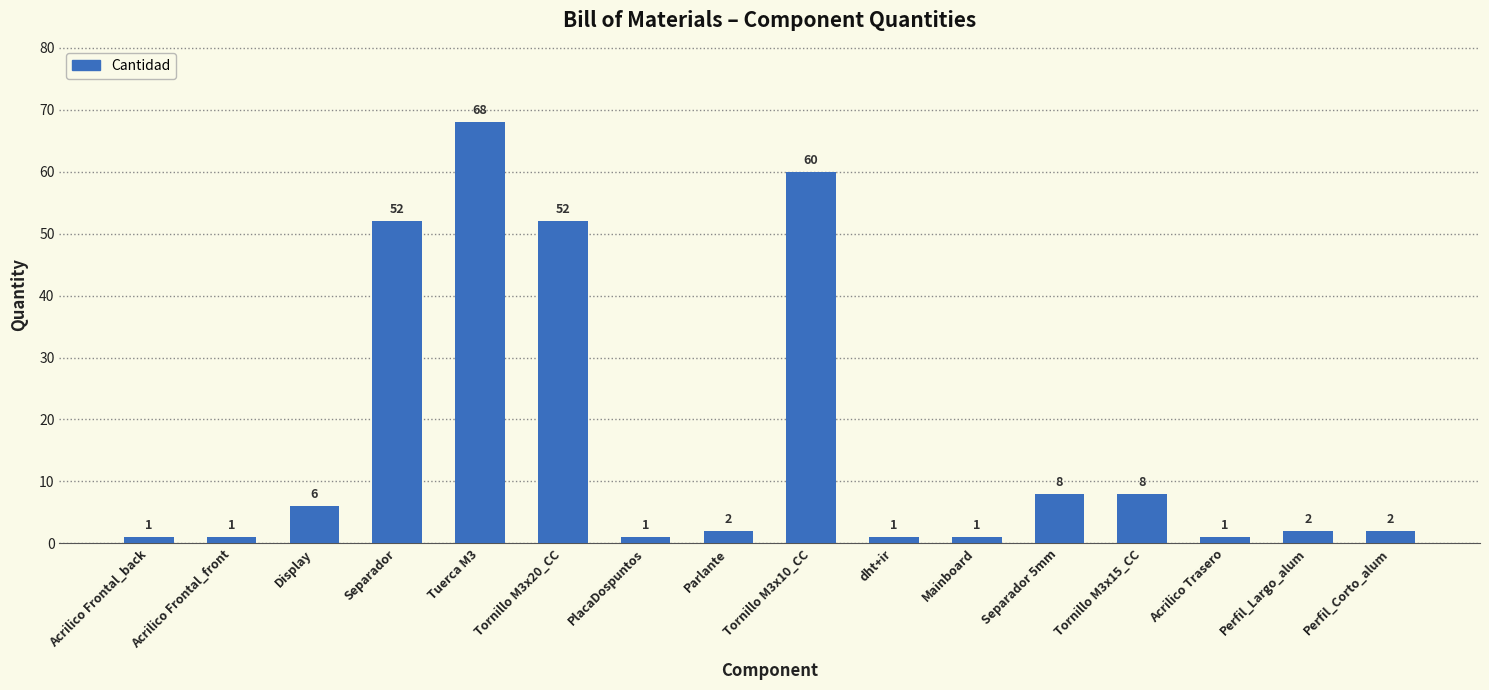

How many categories are shown in the chart?

16